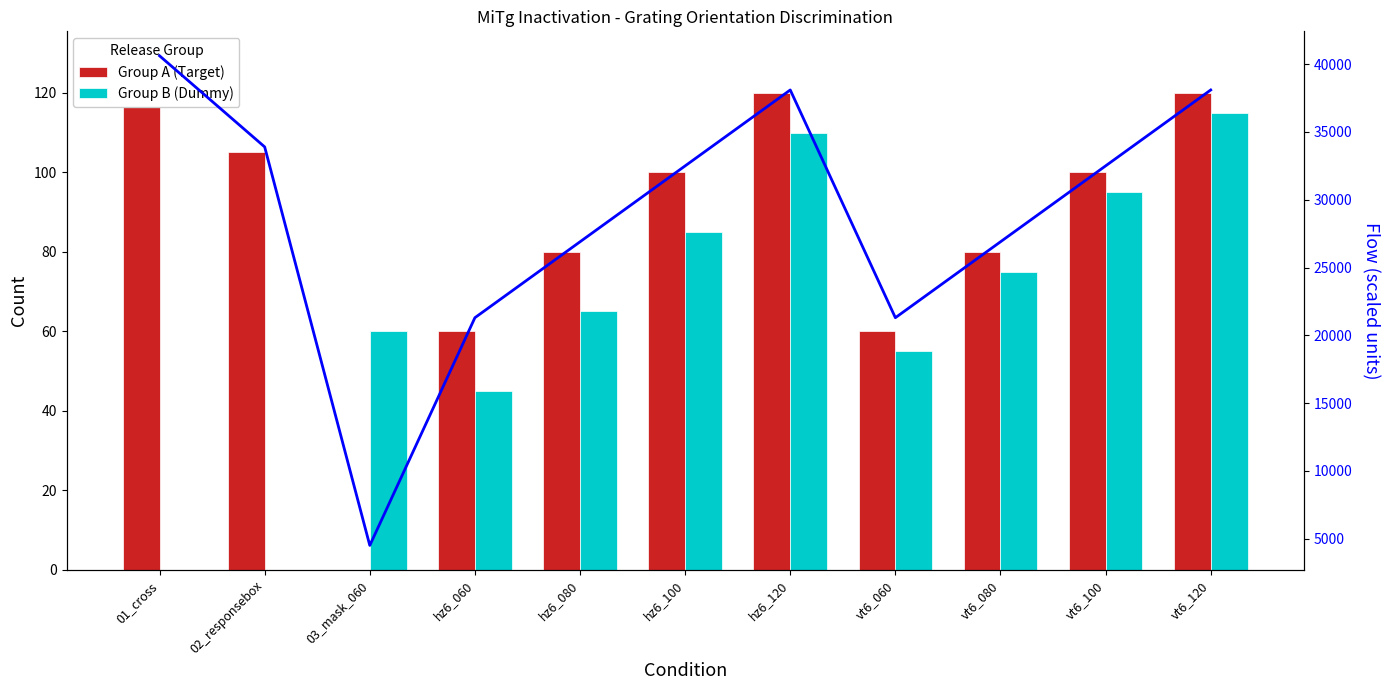

Does the chart contain stacked bars?

No